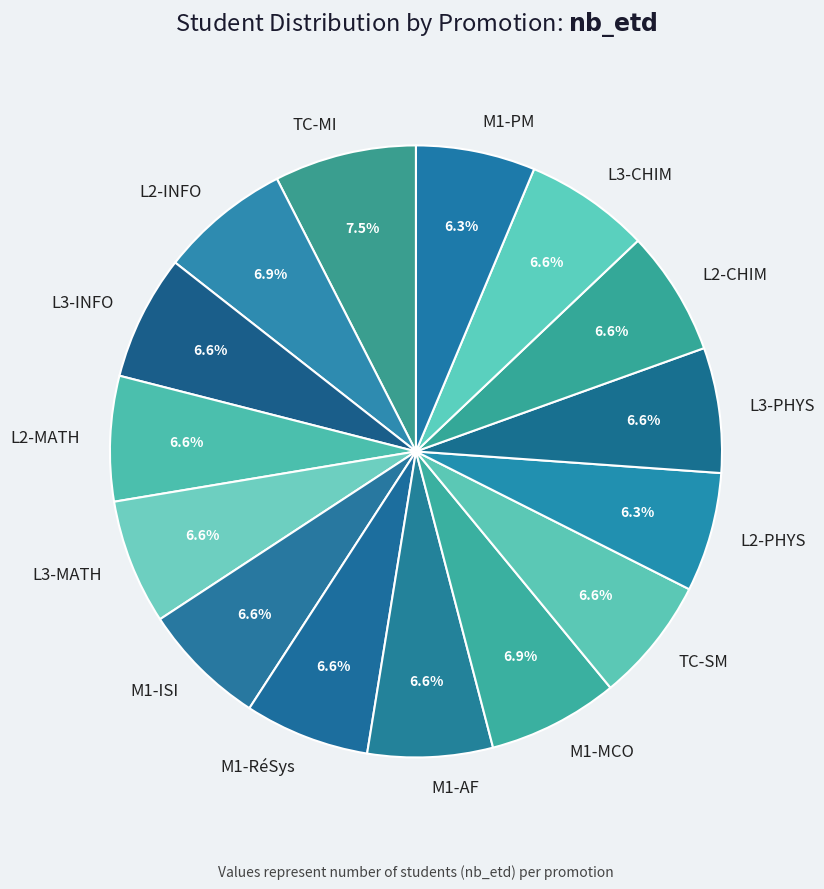

To the nearest percent, what is the combined percentage of L2-INFO and M1-AF?

14%